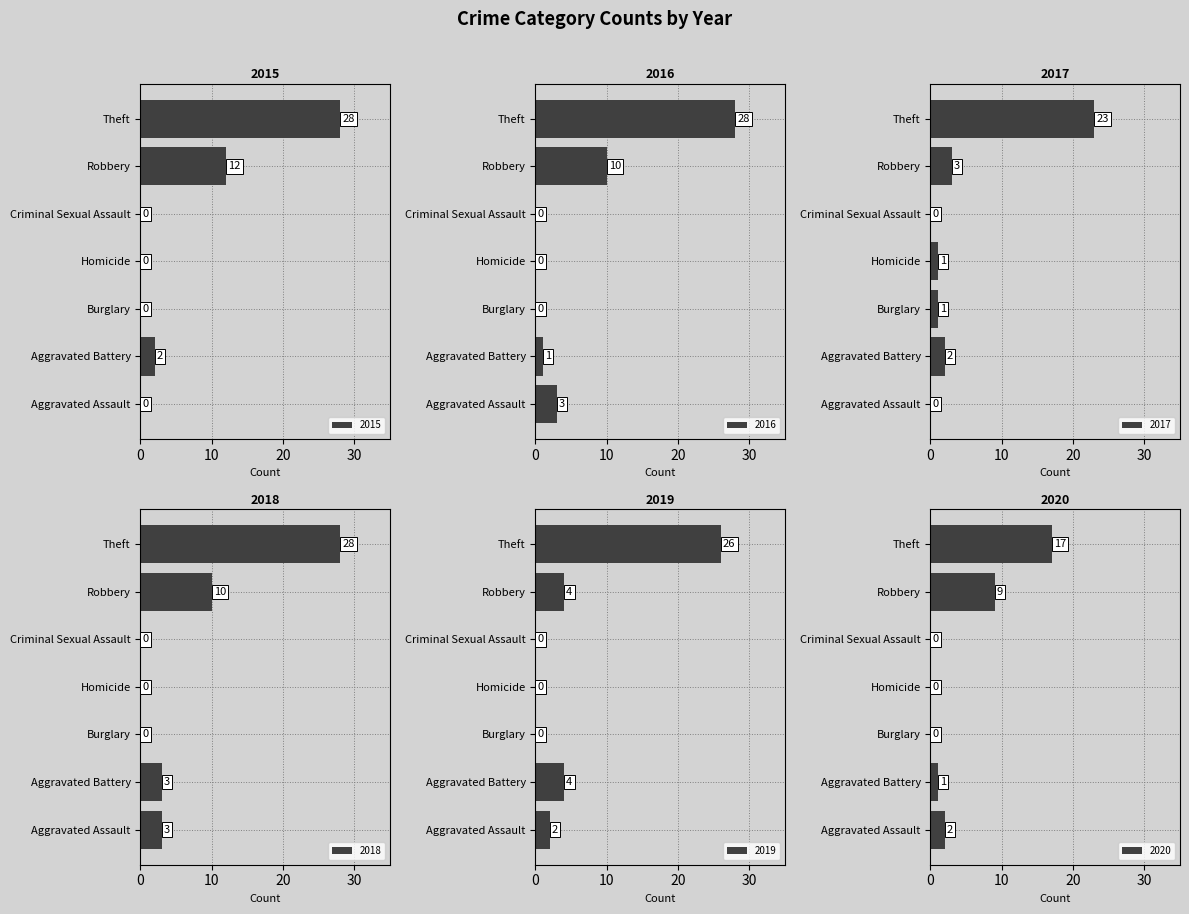

Which label corresponds to the smallest value in the chart?

Aggravated Assault